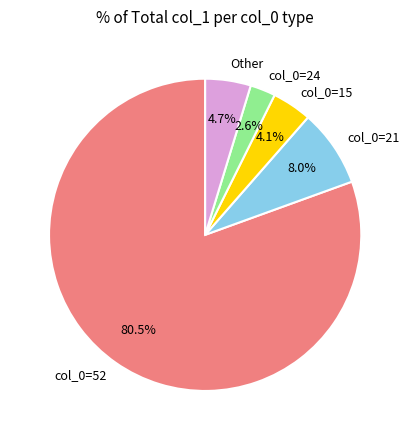

Does any single category account for the majority?

Yes